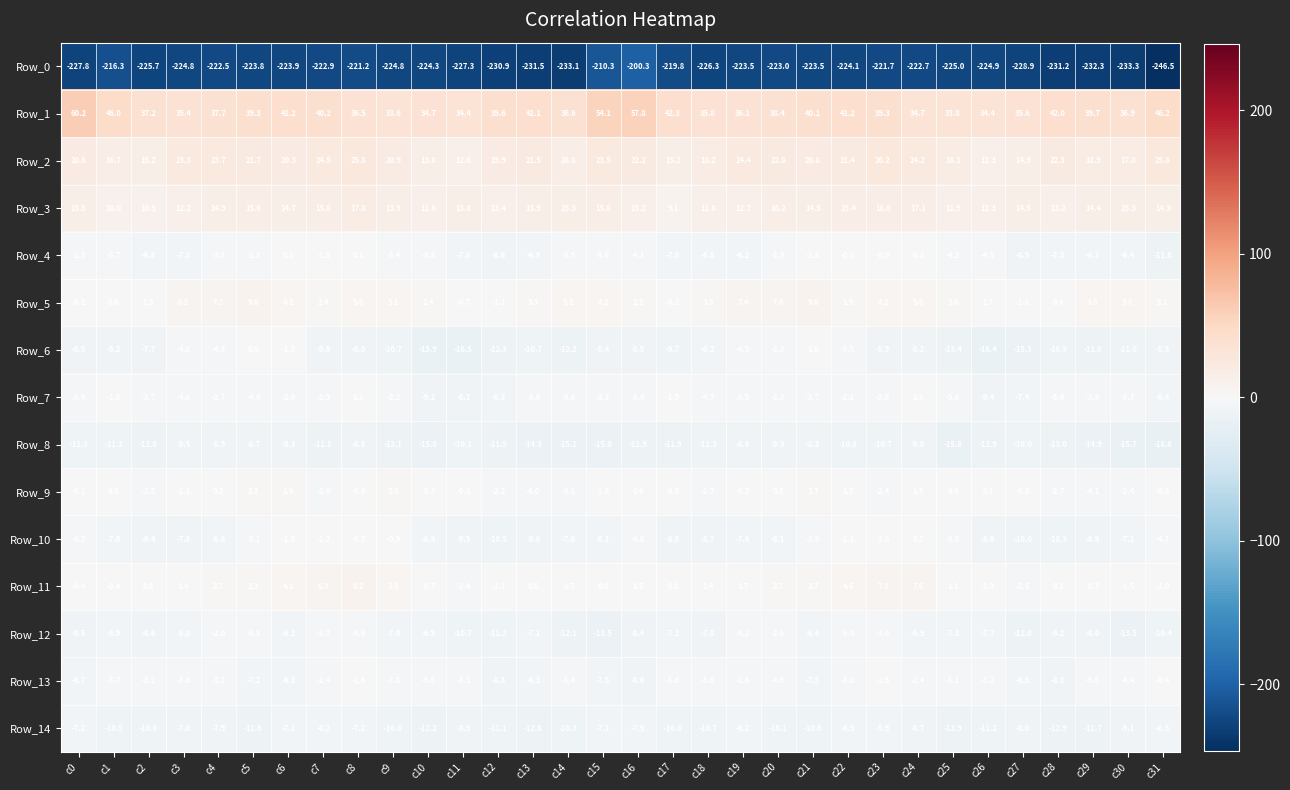

What is the greatest value displayed?

60.2